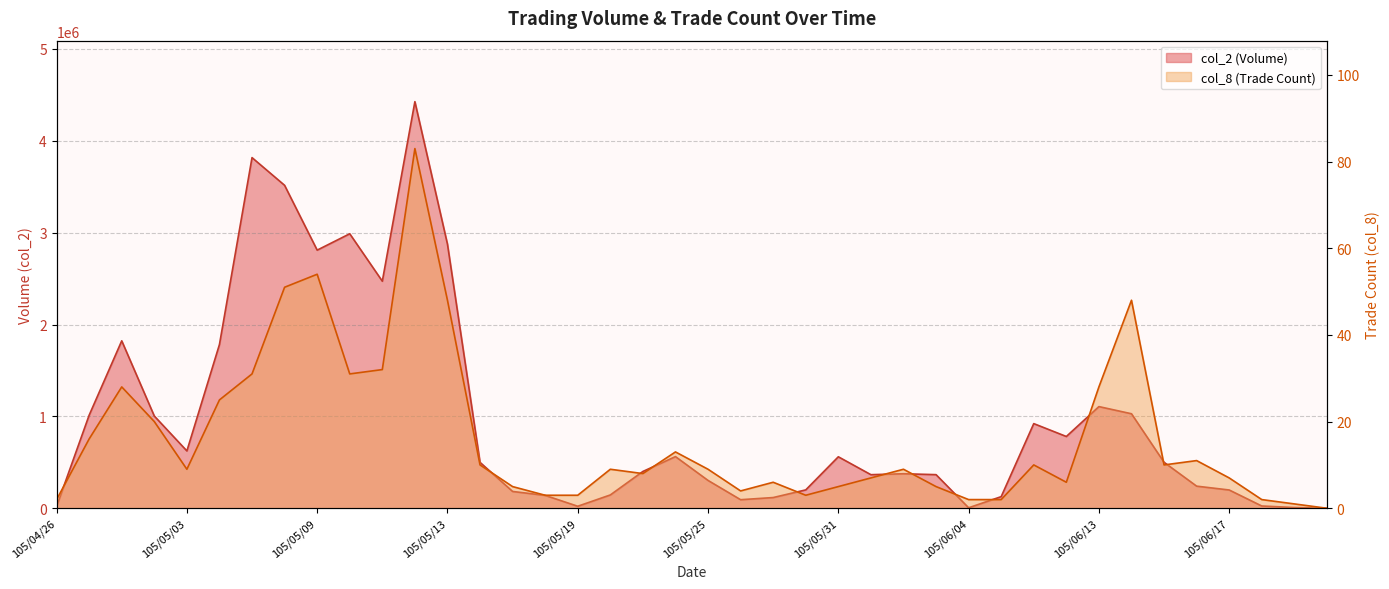

Count the number of data series in this chart.

2